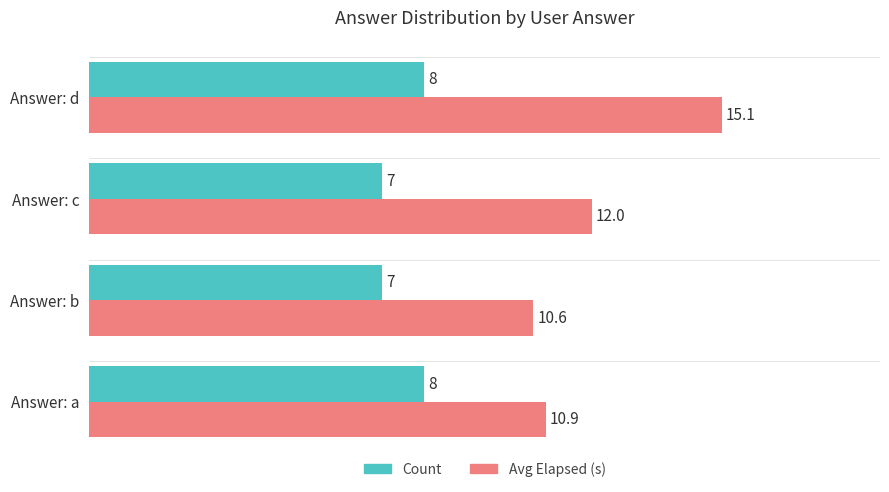

At which category is the sum across all series the highest?

Answer: d